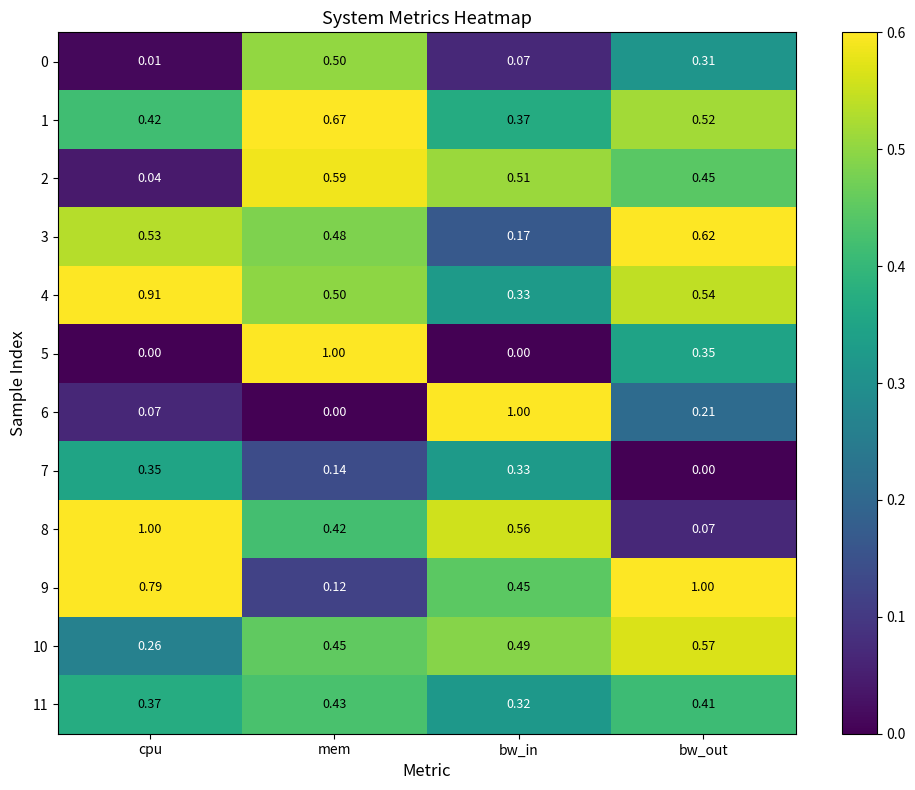

Is the value of 2 at bw_in greater than the value of 6 at bw_in?

No